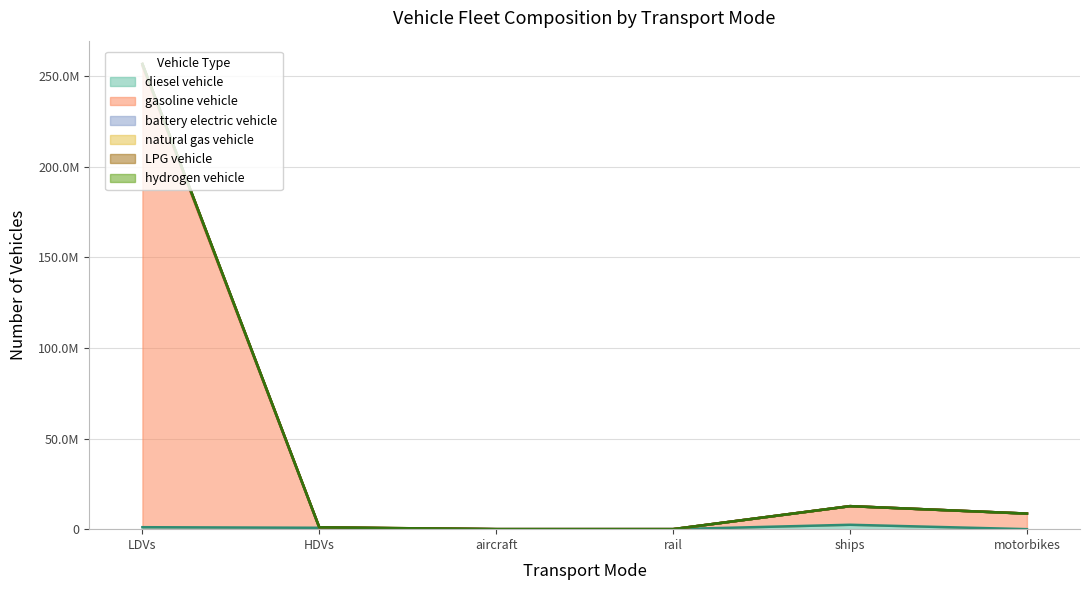

The battery electric vehicle series shows 509379.4 at HDVs. True or false?

False